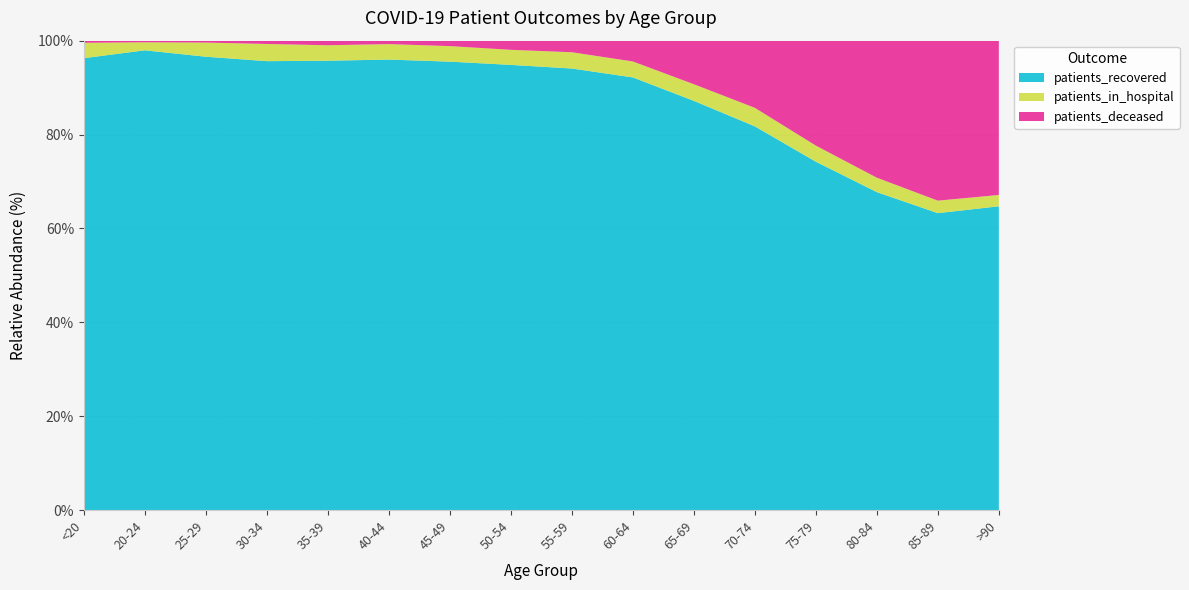

Reading left to right, transcribe all the data shown in this chart.

patients_recovered: 851	286	480	679	785	1049	1732	2774	3473	3767	3637	4509	4369	3766	2372	1020
patients_in_hospital: 29	5	15	26	27	36	60	94	128	139	148	218	202	171	100	38
patients_deceased: 4	1	2	5	8	8	21	57	91	181	387	789	1316	1623	1278	518